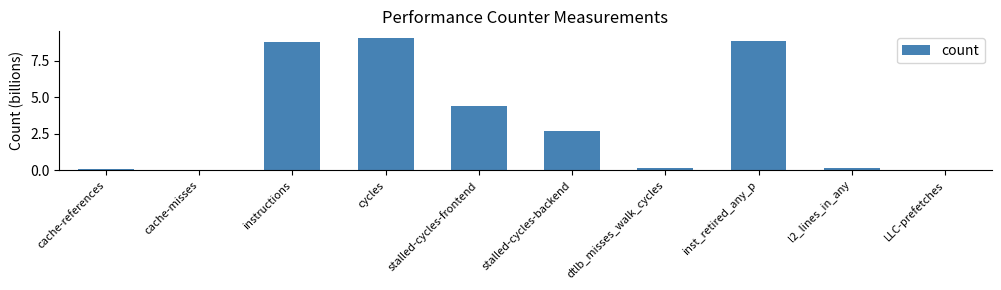

How many distinct data groups are displayed?

1